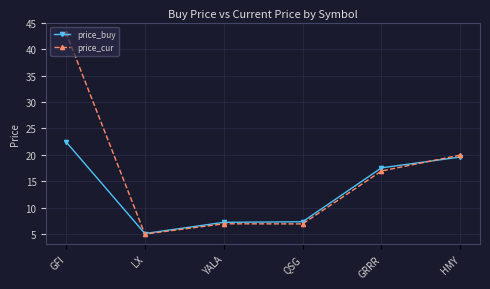

How many lines are shown in the chart?

2